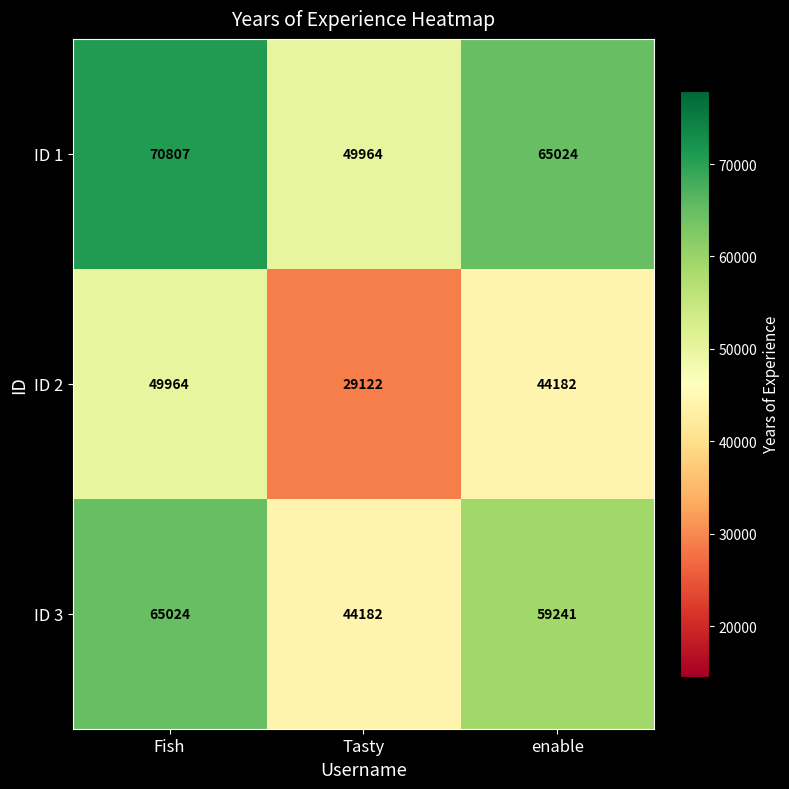

What is the greatest value displayed?

70807